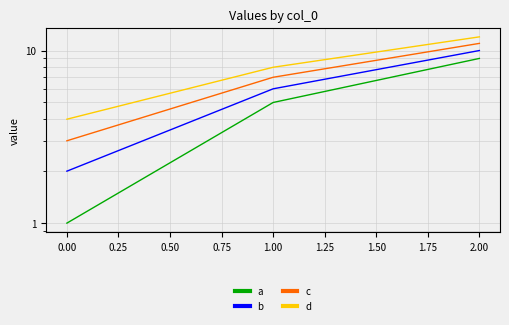

How many series are shown in this chart?

4